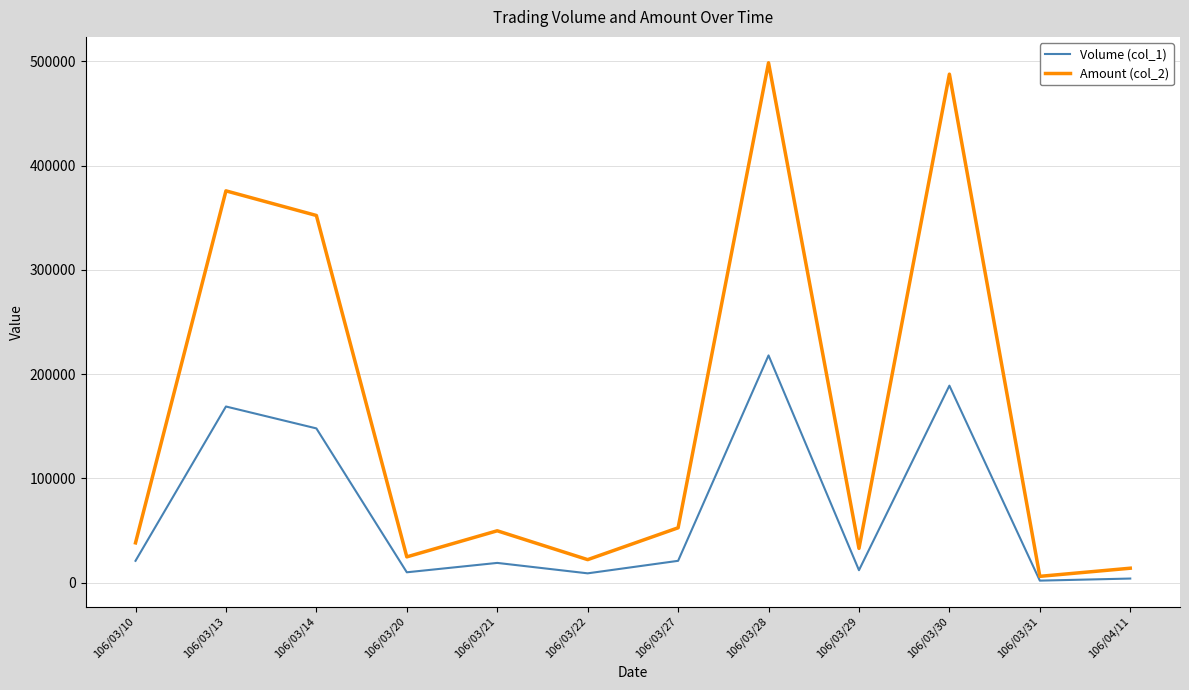

Where is the first local minimum for Volume (col_1)?

106/03/20